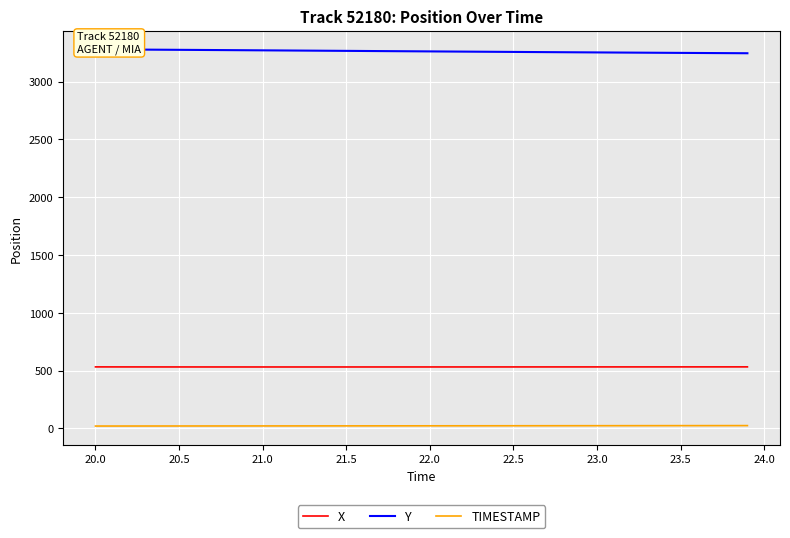

Reading left to right, what are all the values shown in this chart?

X: 531.8	531.6	531.5	531.4	531.4	531.3	531.2	531.2	531.2	531.1	531.1	531.1	531.1	531.1	531.1	531.1	531.1	531.2	531.2	531.2	531.2	531.3	531.3	531.4	531.4	531.4	531.5	531.5	531.5	531.6	531.6	531.6	531.7	531.7	531.8	531.8	531.8	531.9	531.9	531.9
Y: 3279.0	3278.2	3277.4	3276.6	3275.8	3274.9	3274.1	3273.2	3272.3	3271.4	3270.5	3269.6	3268.7	3267.8	3266.9	3265.9	3265.0	3264.1	3263.2	3262.3	3261.3	3260.4	3259.5	3258.6	3257.7	3256.8	3255.9	3255.1	3254.2	3253.4	3252.5	3251.7	3250.9	3250.1	3249.3	3248.5	3247.7	3246.9	3246.2	3245.4
TIMESTAMP: 20.0	20.1	20.2	20.3	20.4	20.5	20.6	20.7	20.8	20.9	21.0	21.1	21.2	21.3	21.4	21.5	21.6	21.7	21.8	21.9	22.0	22.1	22.2	22.3	22.4	22.5	22.6	22.7	22.8	22.9	23.0	23.1	23.2	23.3	23.4	23.5	23.6	23.7	23.8	23.9